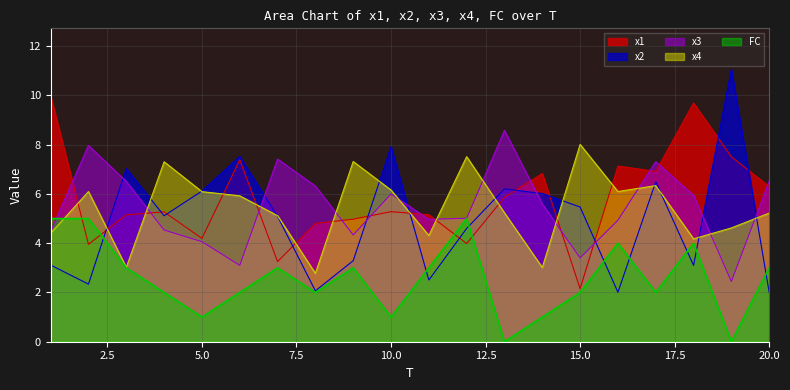

At which category is the sum across all series the highest?

17